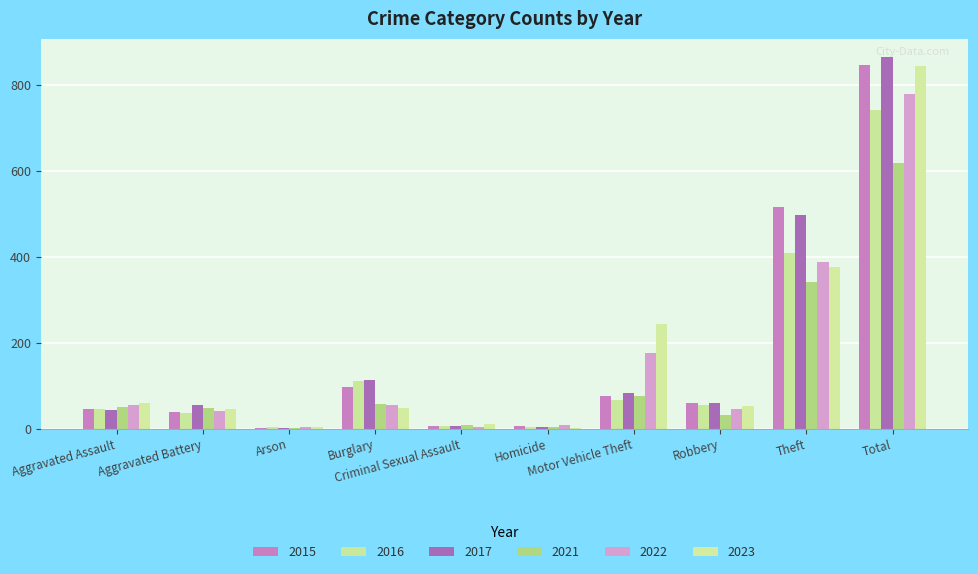

Is it true that 2022 equals 9 at Homicide?

True